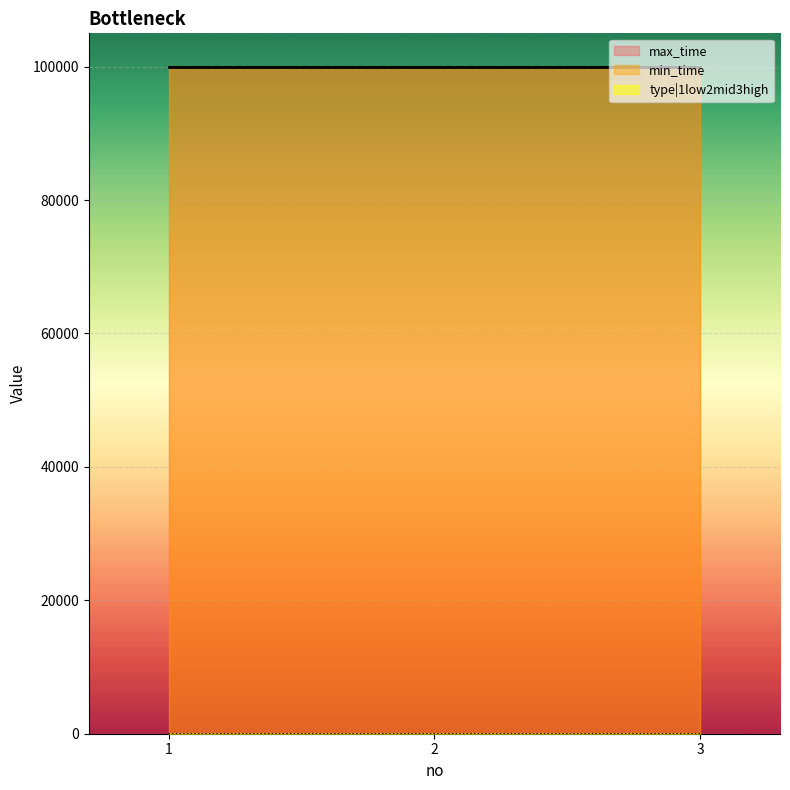

What is the sum of all max_time values?

299997